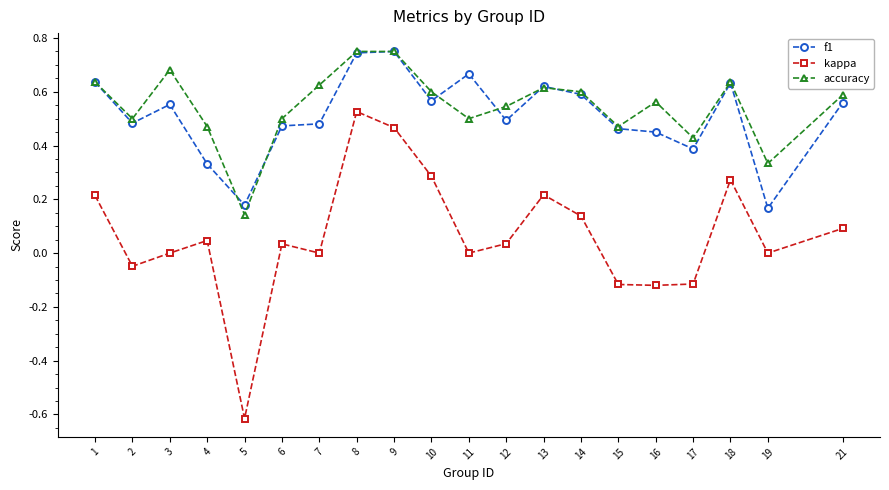

Between 11 and 13, which series saw the biggest shift?

kappa